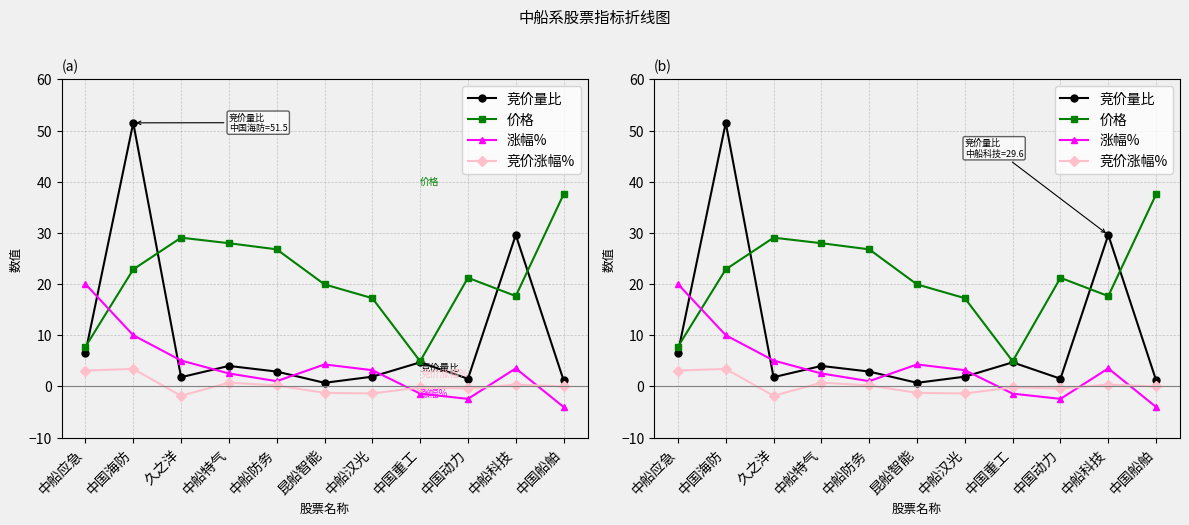

Which series has the largest total across all categories?

价格